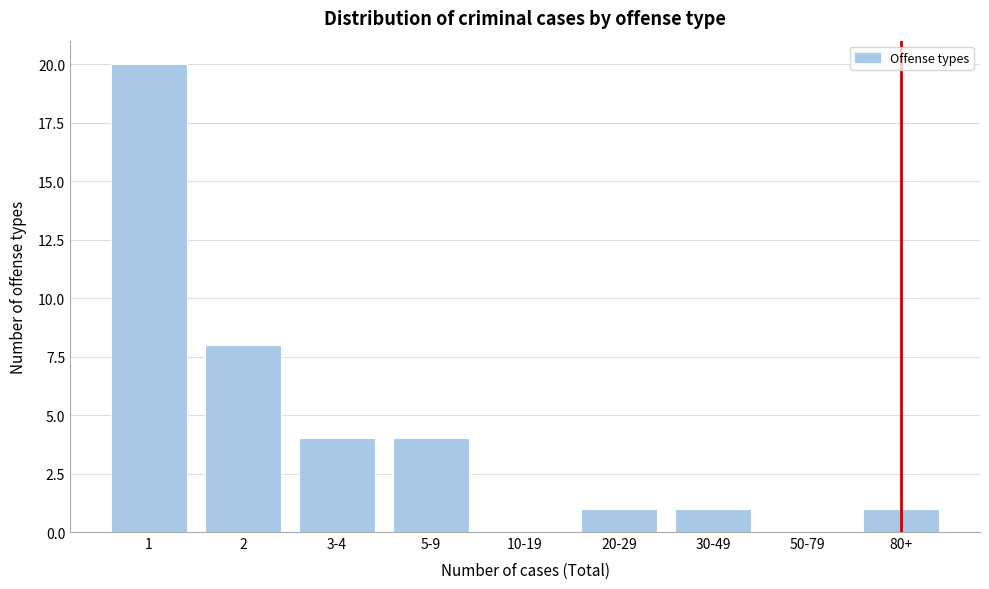

Reading left to right, extract all data points from this chart.

1=20	2=8	3-4=4	5-9=4	10-19=0	20-29=1	30-49=1	50-79=0	80+=1